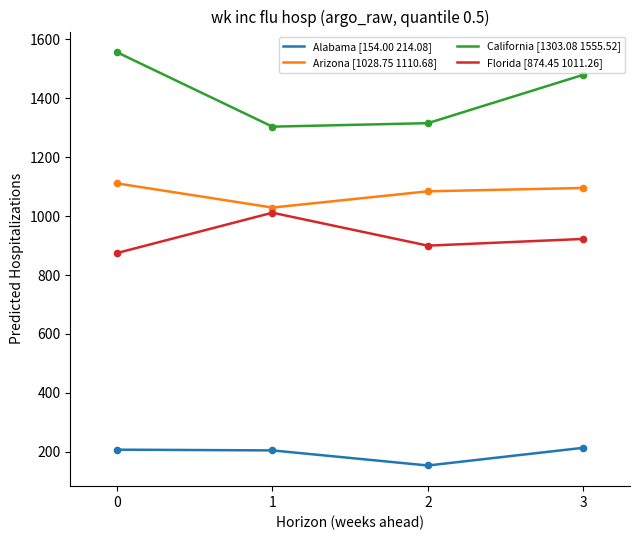

What are all the series names shown in the legend?

Alabama [154.00 214.08], Arizona [1028.75 1110.68], California [1303.08 1555.52], Florida [874.45 1011.26]